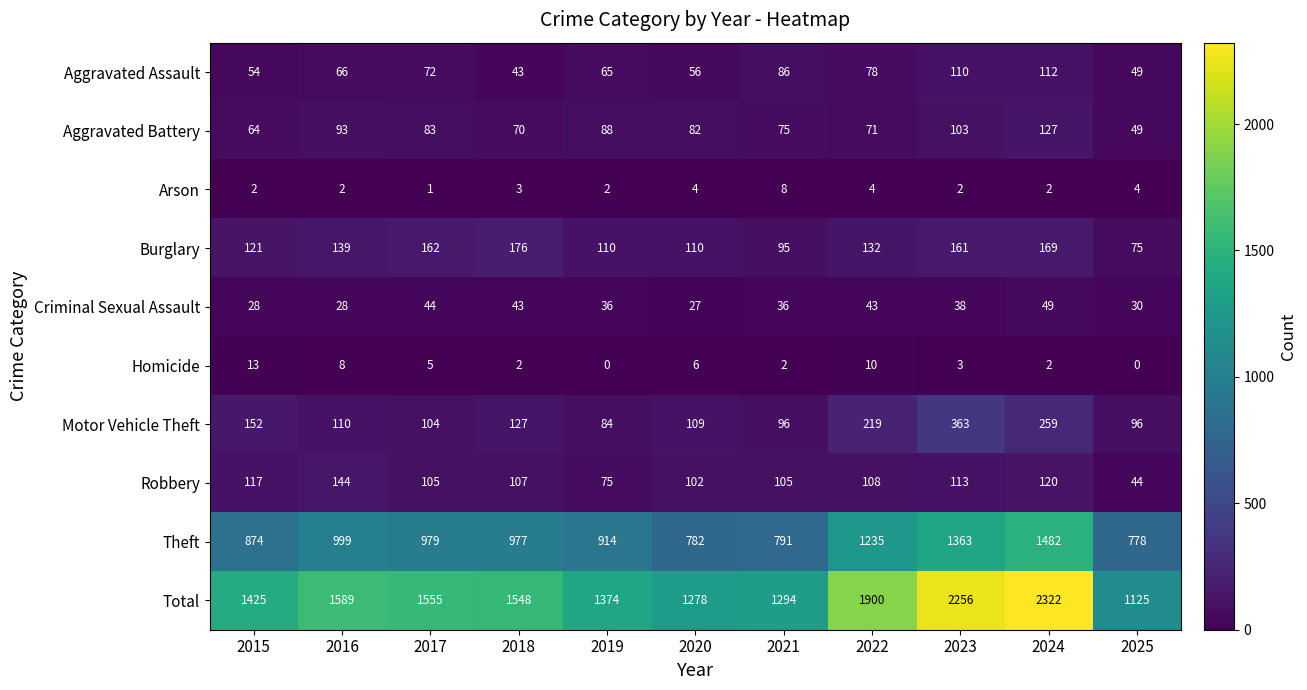

List the series in order of their peak value, lowest first.

Arson, Homicide, Criminal Sexual Assault, Aggravated Assault, Aggravated Battery, Robbery, Burglary, Motor Vehicle Theft, Theft, Total